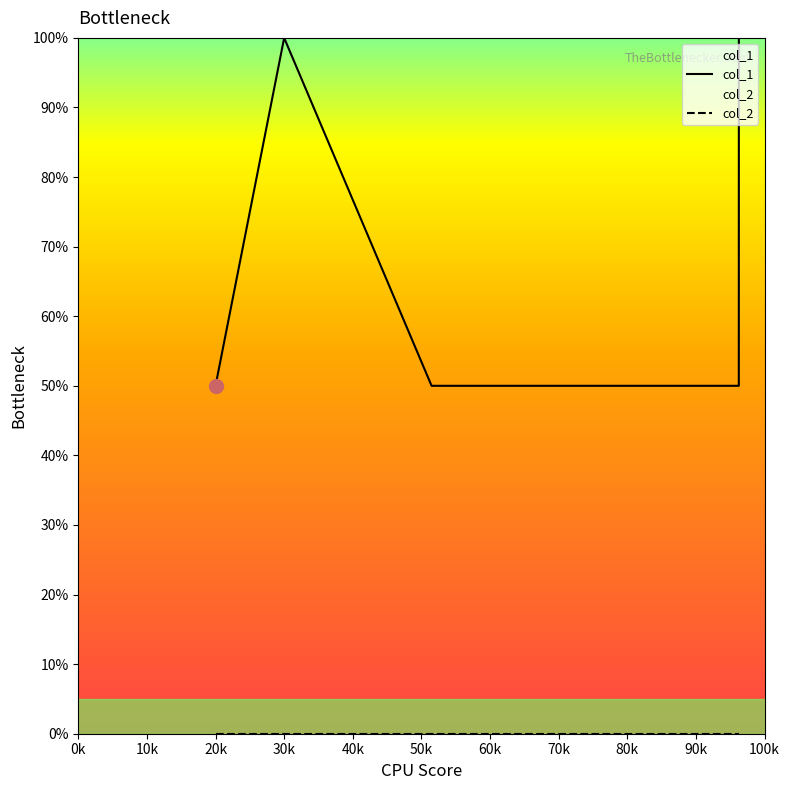

What is the maximum value shown in the chart?

100